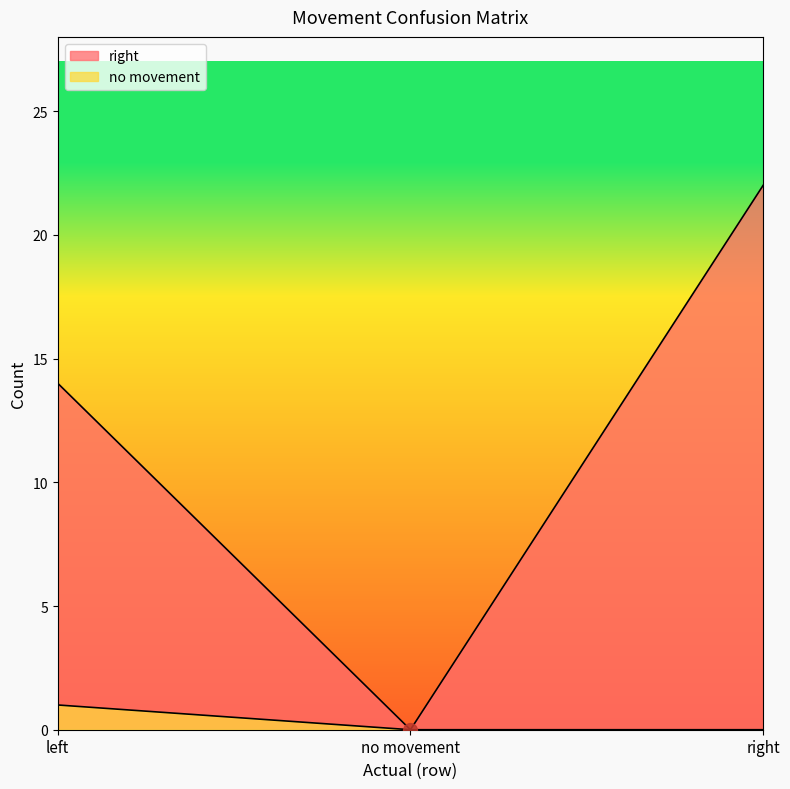

How many series are shown in this chart?

2